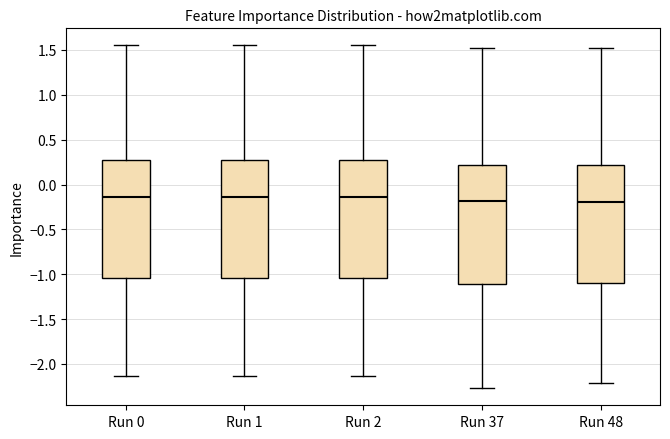

Reading left to right, read every box against the y-axis: the position of its median line, the range the box covers, and the ends of its whiskers. The values are not printed on the chart, so give them approximately, as read against the axis.

Run 0: median -0.15, box -1.05 to 0.25, whiskers -2.15 to 1.55
Run 1: median -0.15, box -1.05 to 0.25, whiskers -2.15 to 1.55
Run 2: median -0.15, box -1.05 to 0.25, whiskers -2.15 to 1.55
Run 37: median -0.20, box -1.10 to 0.20, whiskers -2.25 to 1.50
Run 48: median -0.20, box -1.10 to 0.20, whiskers -2.20 to 1.50